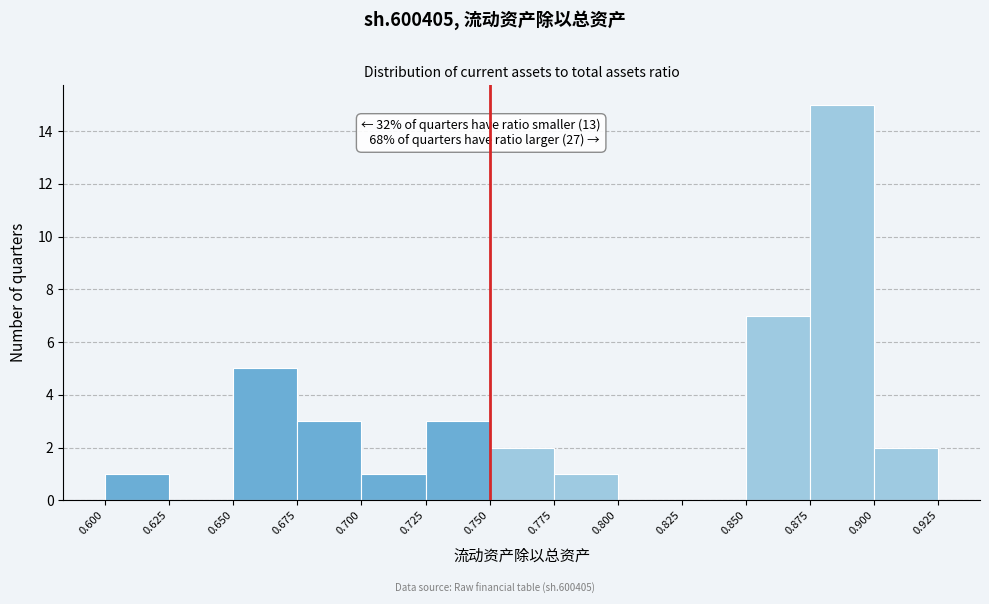

Over which range of the x-axis is the bar tallest?

0.875 to 0.900